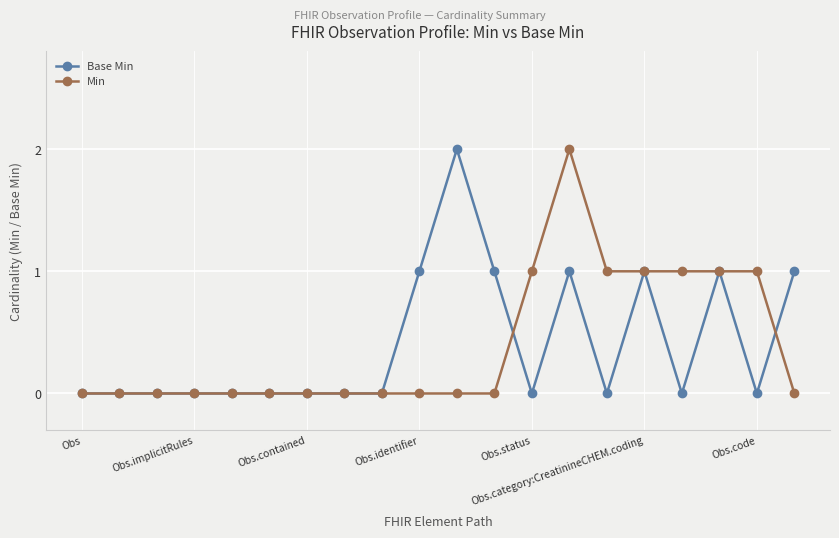

What is the difference between the maximum and minimum values in the Min series?

2